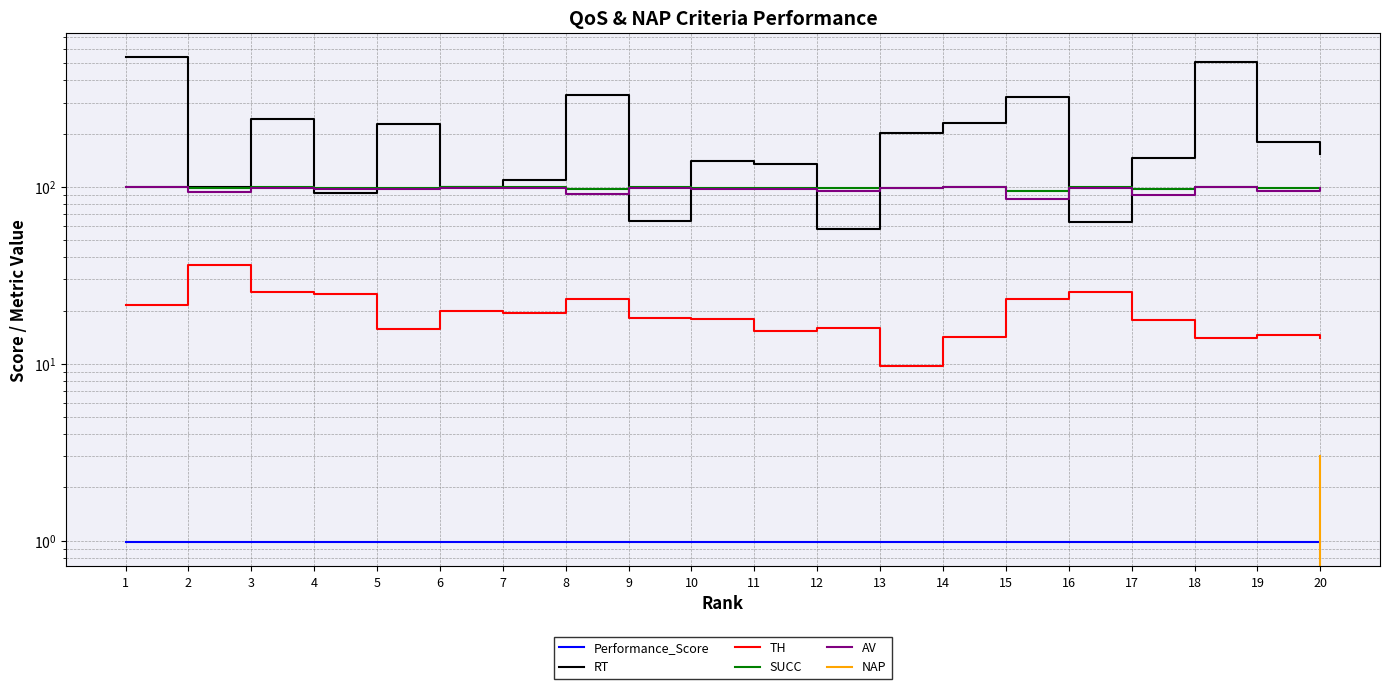

What is the difference between the highest and lowest values at 8?

331.0